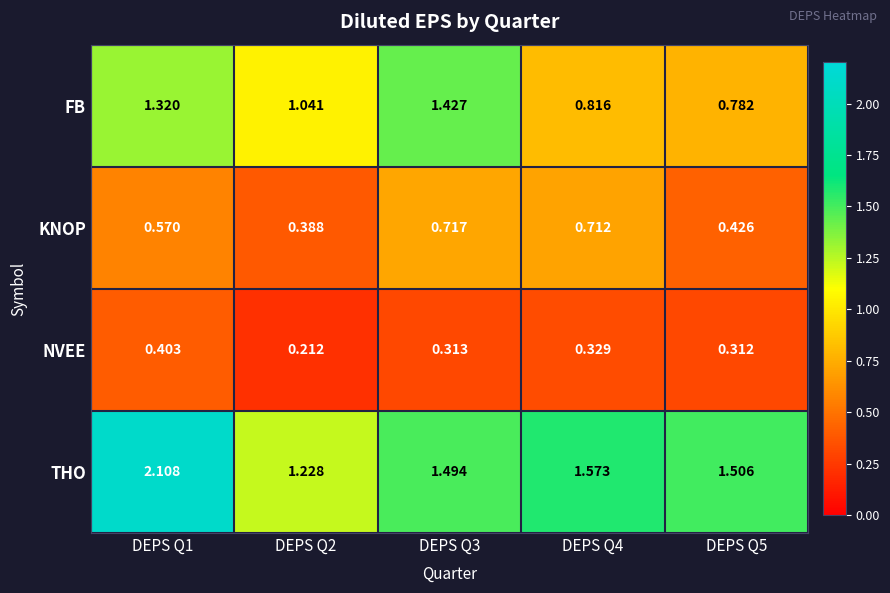

List the series in order of their peak value, lowest first.

NVEE, KNOP, FB, THO